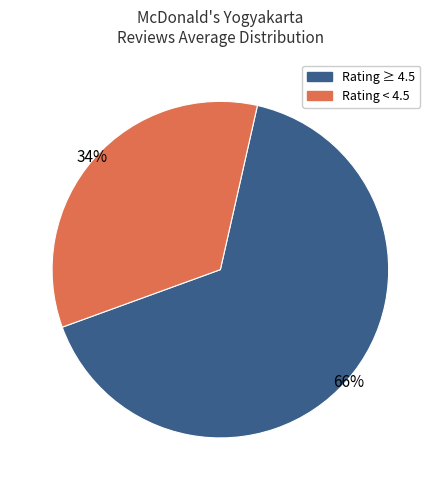

Is there a majority slice in this chart?

Yes